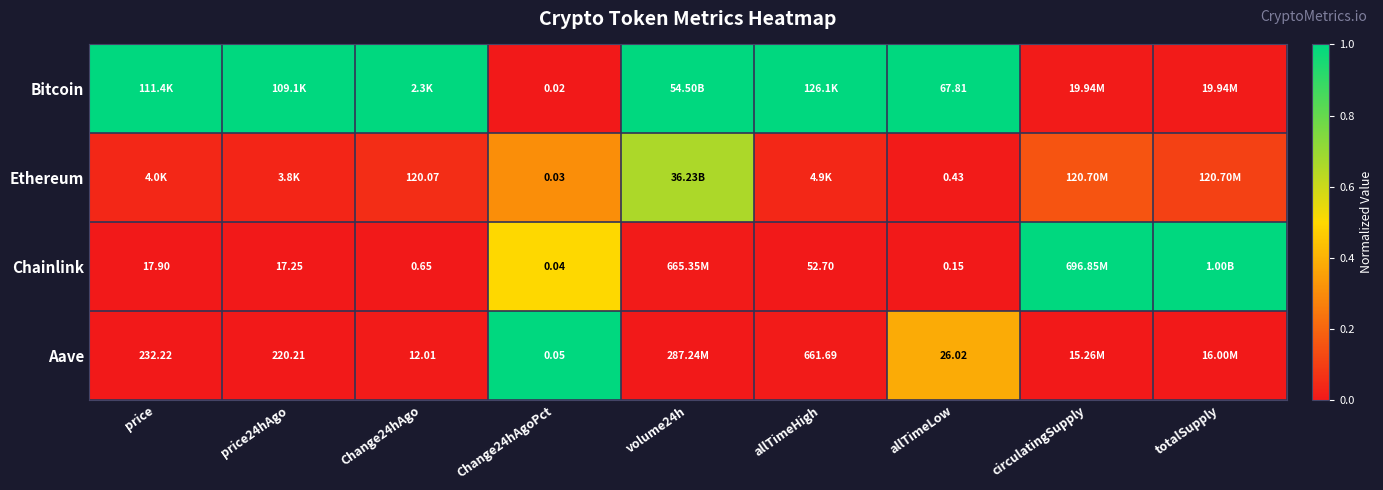

Is it true that Chainlink equals 0.7 at price?

False